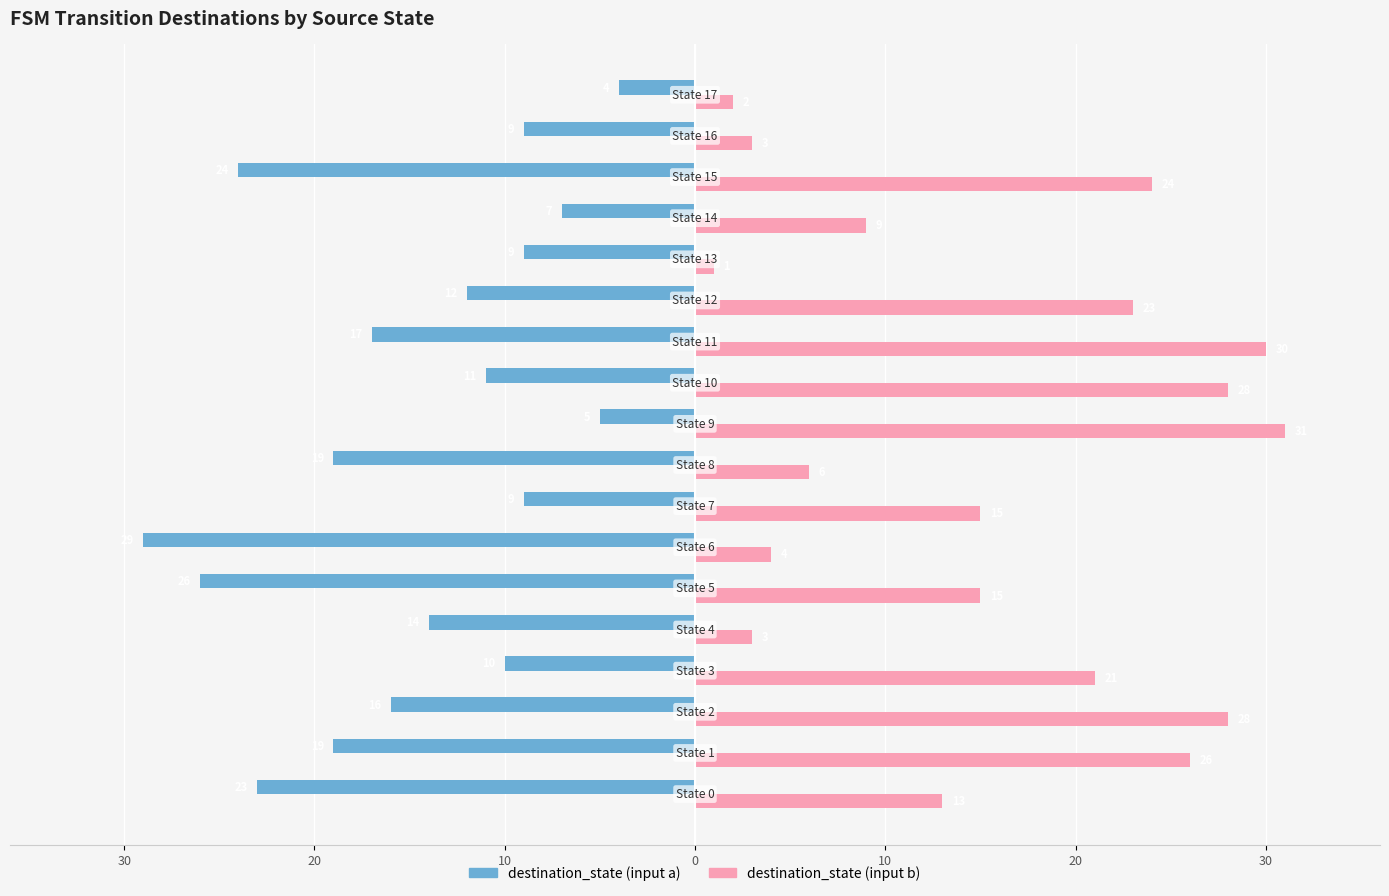

What are all the series names shown in the legend?

destination_state (input a), destination_state (input b)